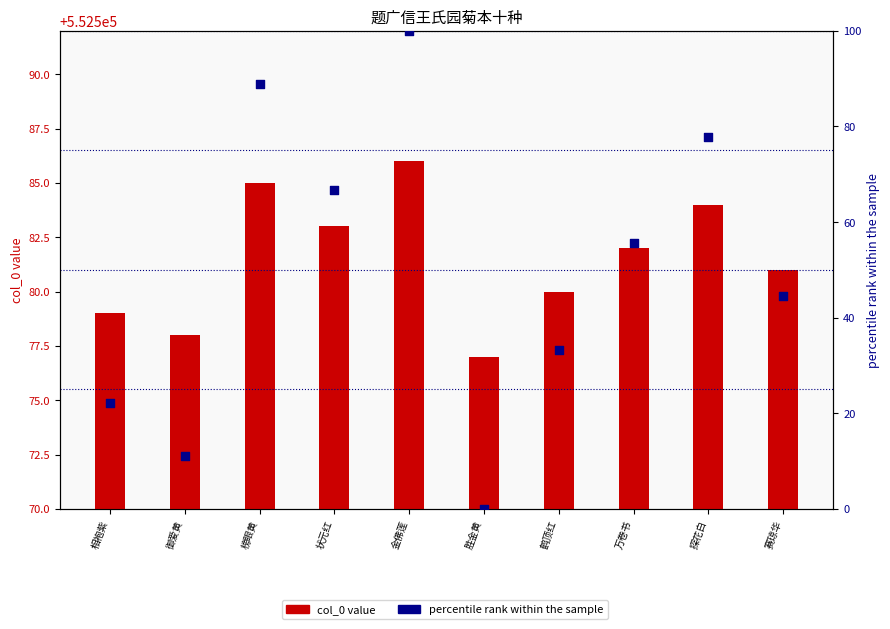

At which category is the sum across all series the highest?

金佛莲